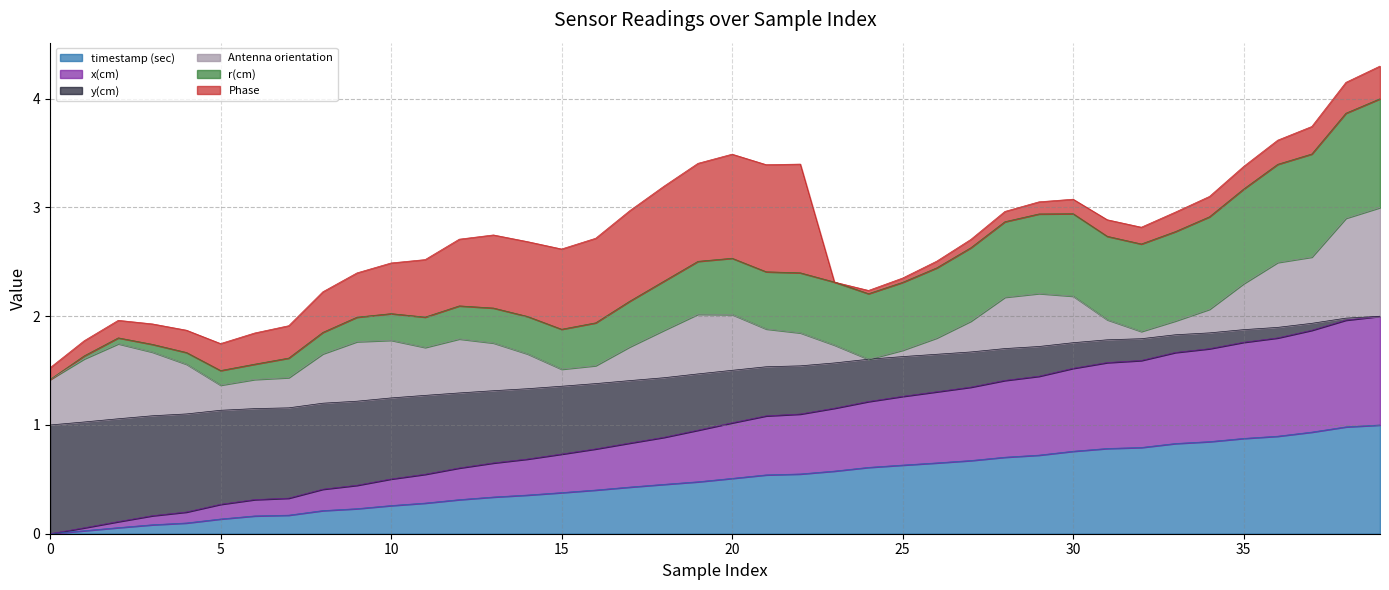

What is the maximum value for timestamp (sec)?

1.0